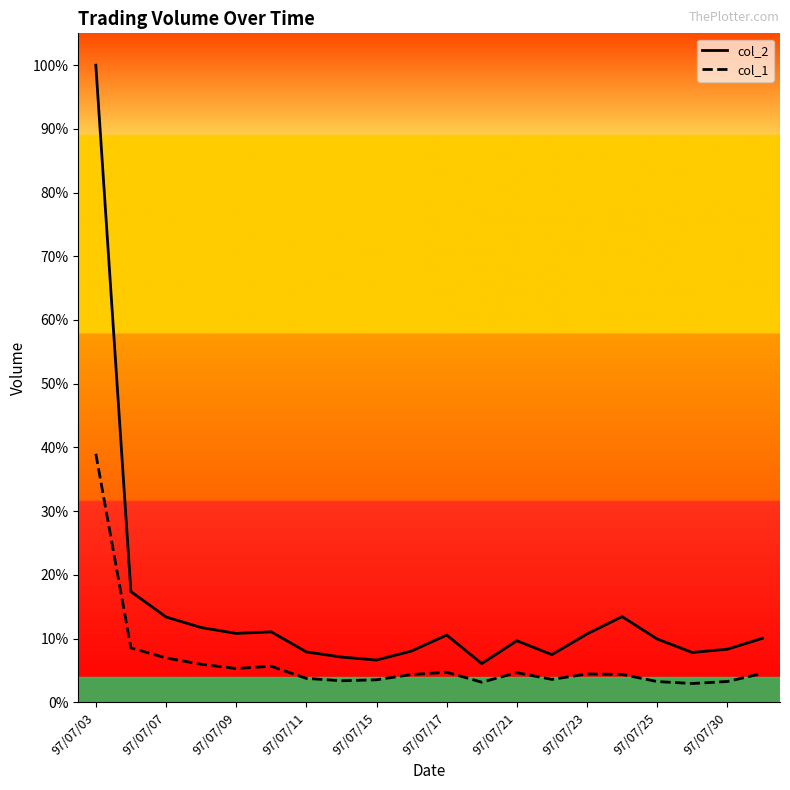

True or false: col_2_line has a value of 1234009 at 97/07/23.

False